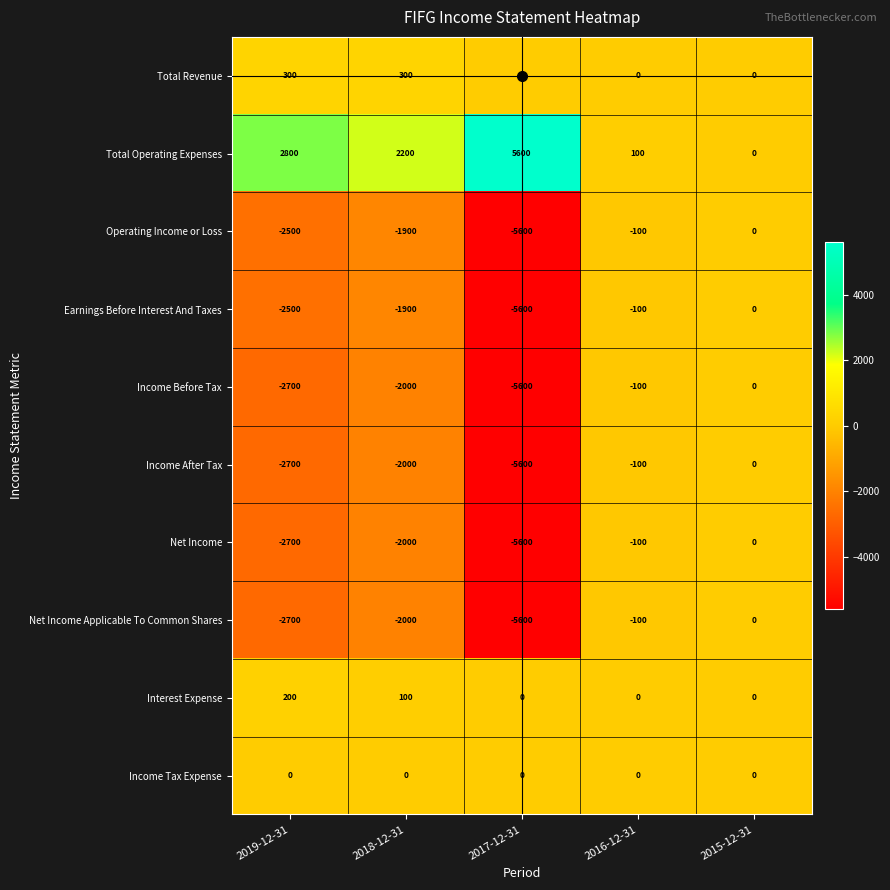

Which series has the largest total across all categories?

Total Operating Expenses